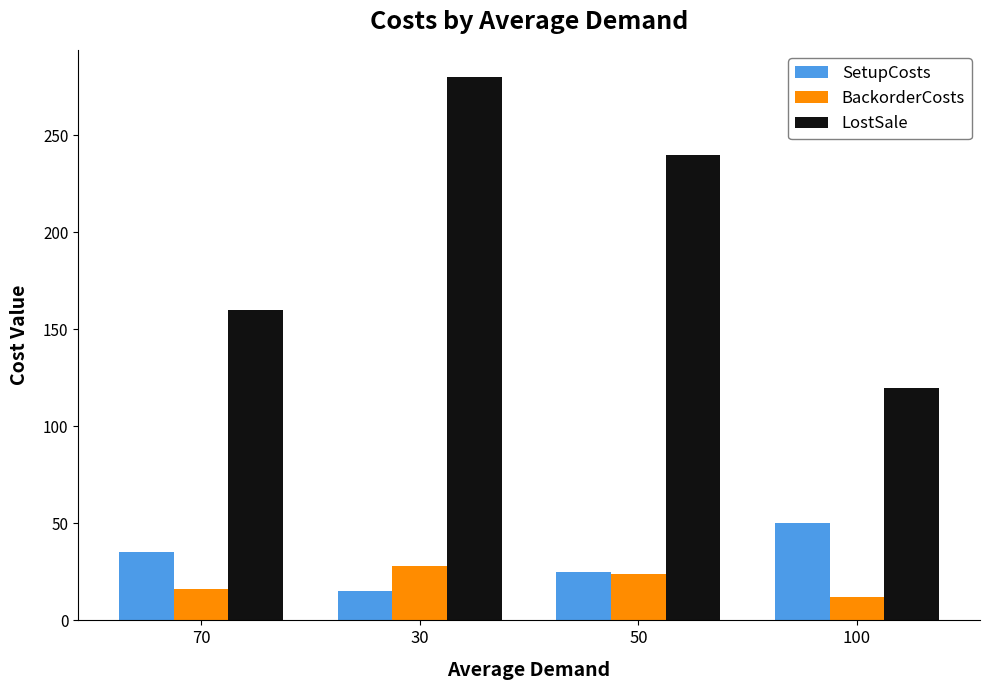

At which category is the sum across all series the highest?

30